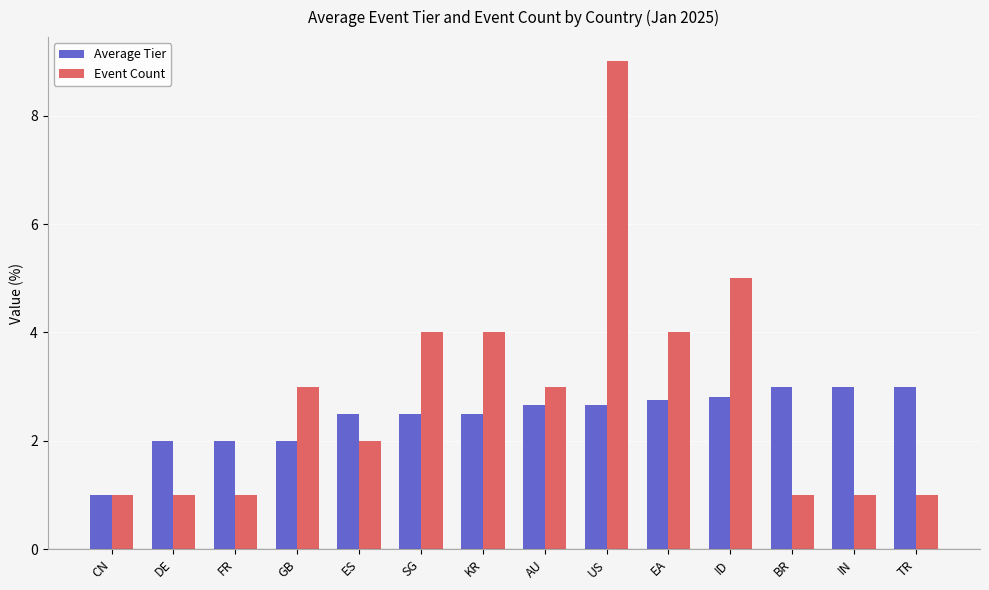

How many bars are there in each group?

2